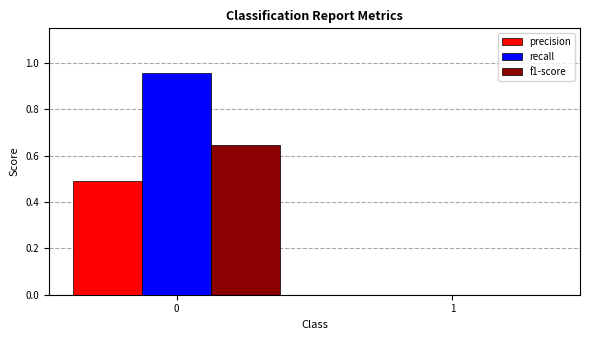

What is the average value of the recall series?

0.5